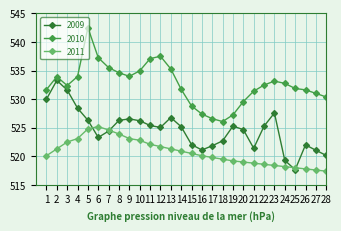

Between 2 and 28, which series saw the biggest shift?

2009